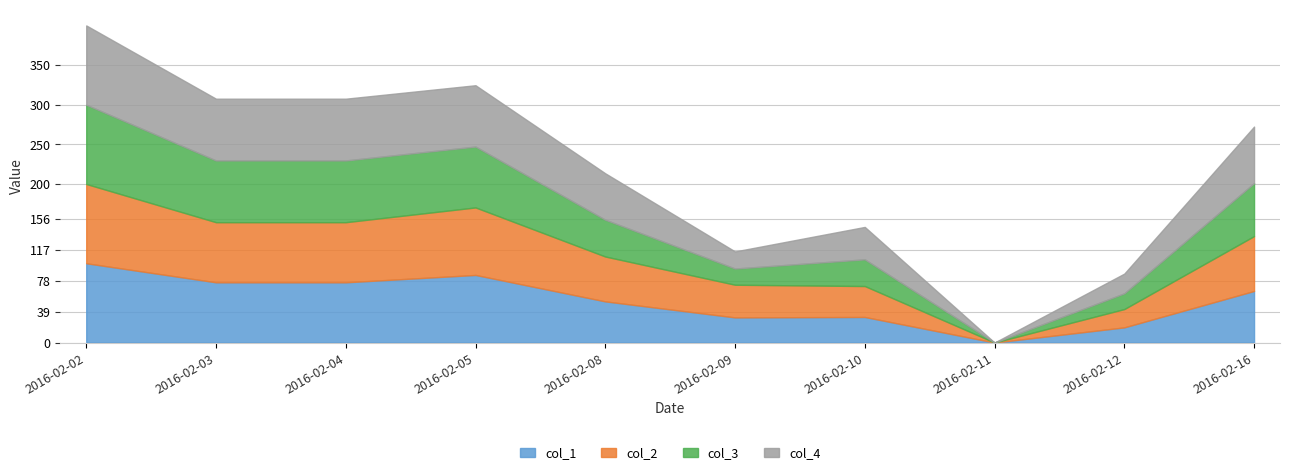

How many data points does each series have?

10